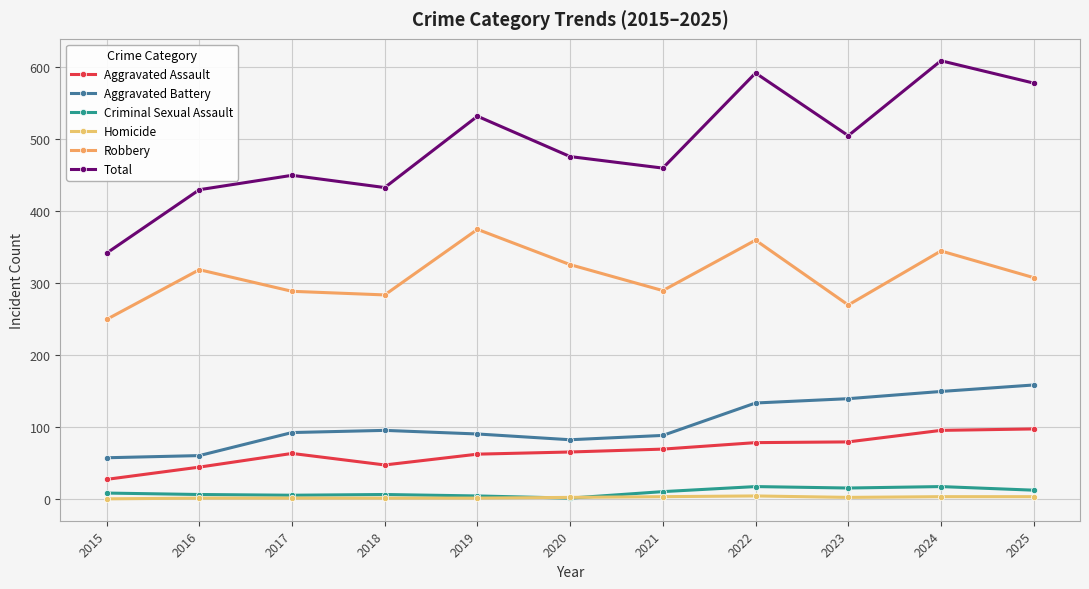

Which series has the largest range (max minus min)?

Total